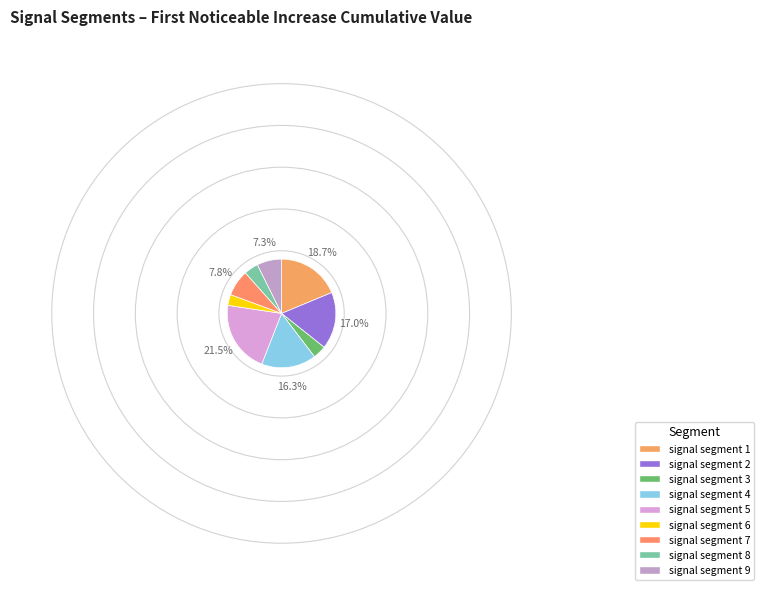

How many slices are in this pie chart?

9